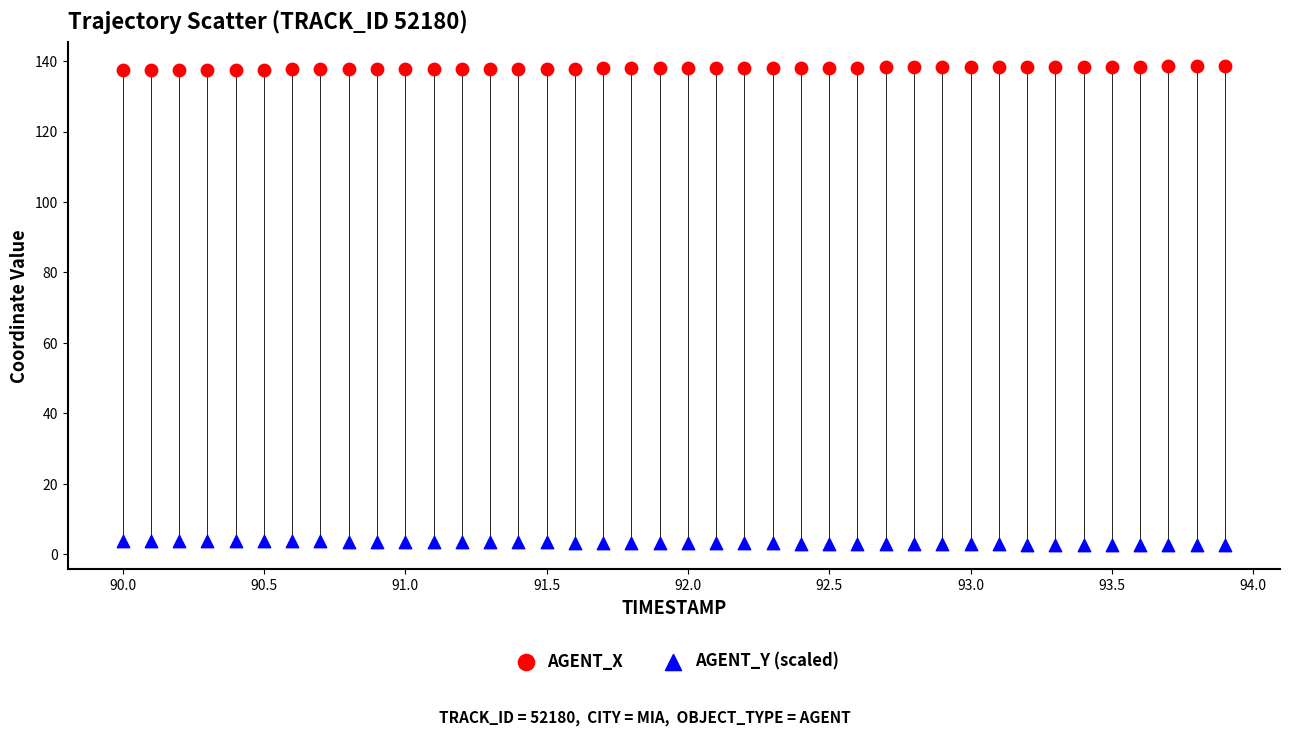

Which series reaches the maximum Y coordinate?

AGENT_X